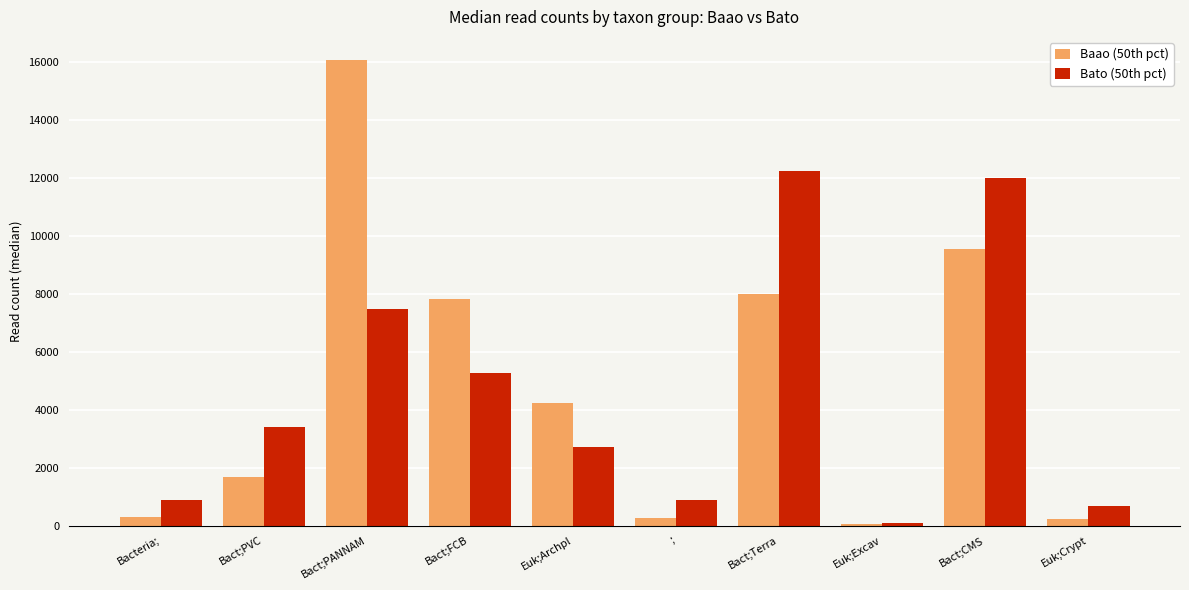

Between Bact;FCB and Euk;Excav, which series saw the biggest shift?

Baao (50th pct)